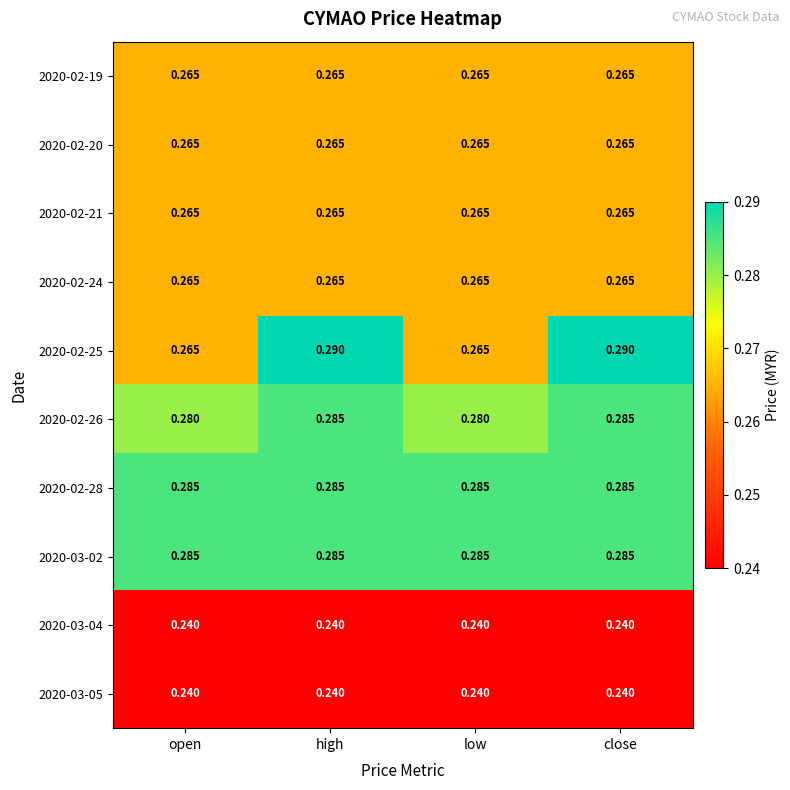

Reading left to right, transcribe all the data shown in this chart.

2020-02-19: open=0.3	high=0.3	low=0.3	close=0.3
2020-02-20: open=0.3	high=0.3	low=0.3	close=0.3
2020-02-21: open=0.3	high=0.3	low=0.3	close=0.3
2020-02-24: open=0.3	high=0.3	low=0.3	close=0.3
2020-02-25: open=0.3	high=0.3	low=0.3	close=0.3
2020-02-26: open=0.3	high=0.3	low=0.3	close=0.3
2020-02-28: open=0.3	high=0.3	low=0.3	close=0.3
2020-03-02: open=0.3	high=0.3	low=0.3	close=0.3
2020-03-04: open=0.2	high=0.2	low=0.2	close=0.2
2020-03-05: open=0.2	high=0.2	low=0.2	close=0.2